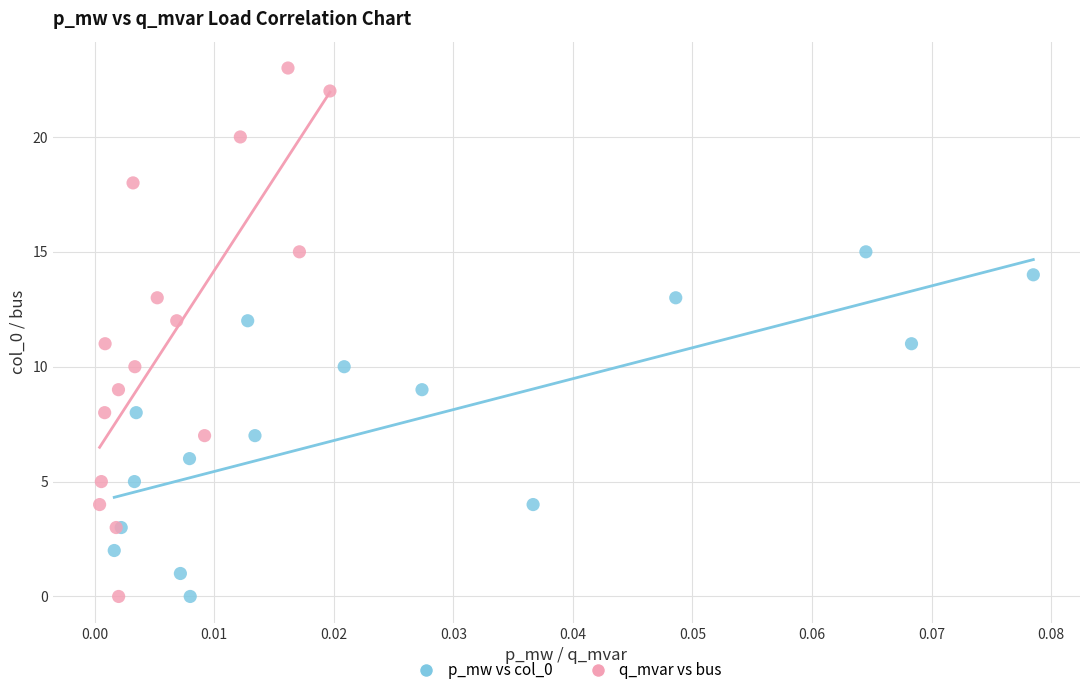

Which series has the widest spread of Y values?

q_mvar vs bus